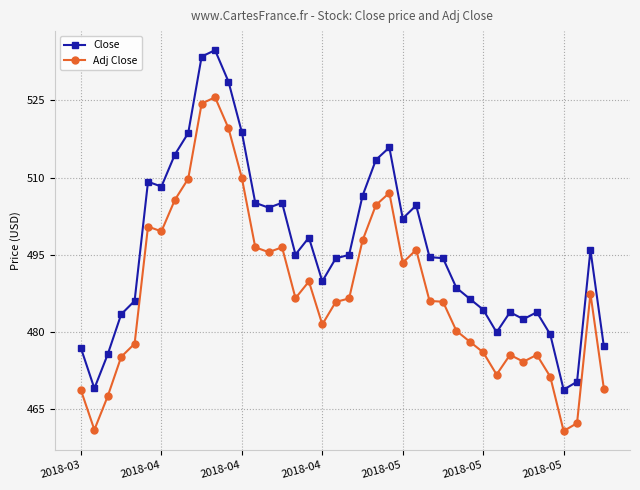

Which series has the largest total across all categories?

Close